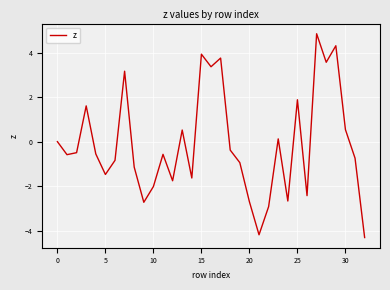

What is the maximum value shown in the chart?

4.9